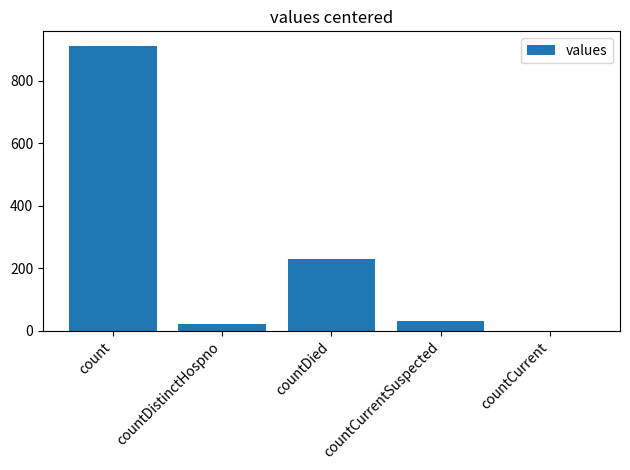

What is the average value?

239